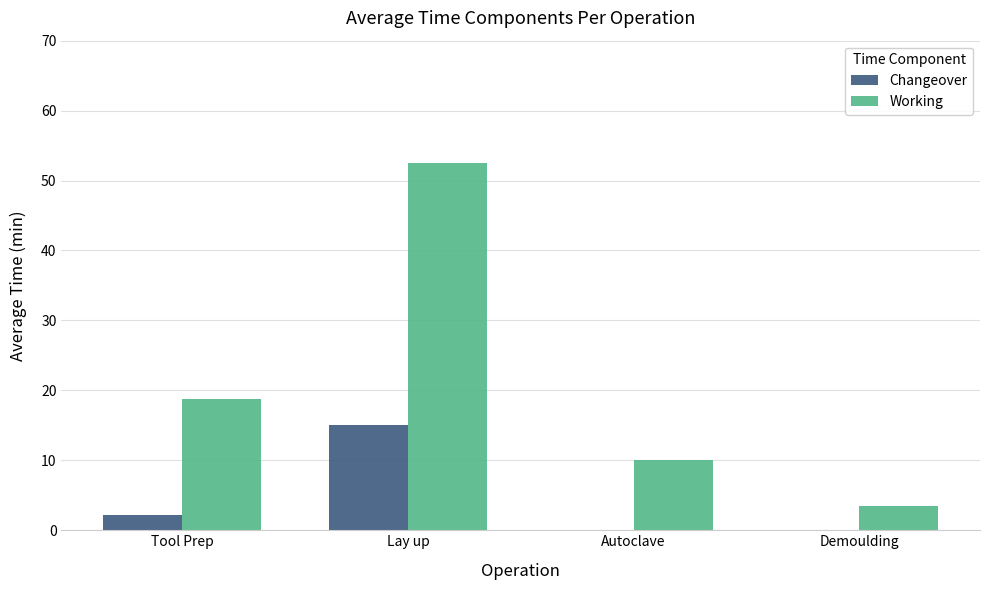

The Working series shows 4.2 at Autoclave. True or false?

False